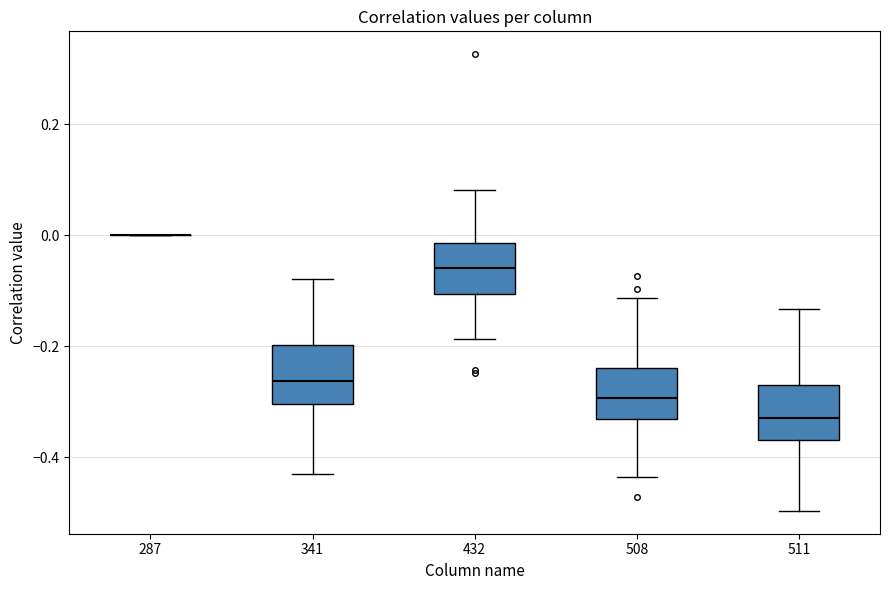

Reading left to right, transcribe this box plot: for each box, give where its median line is, the range the box spans, and where its two whiskers end, as read against the y-axis. The values are not printed on the chart, so give them approximately, as read against the axis.

287: box collapsed to a line at 0.00, whiskers 0.00 to 0.00
341: median -0.26, box -0.30 to -0.20, whiskers -0.44 to -0.08
432: median -0.06, box -0.10 to -0.02, whiskers -0.18 to 0.08
508: median -0.30, box -0.34 to -0.24, whiskers -0.44 to -0.12
511: median -0.32, box -0.36 to -0.28, whiskers -0.50 to -0.14